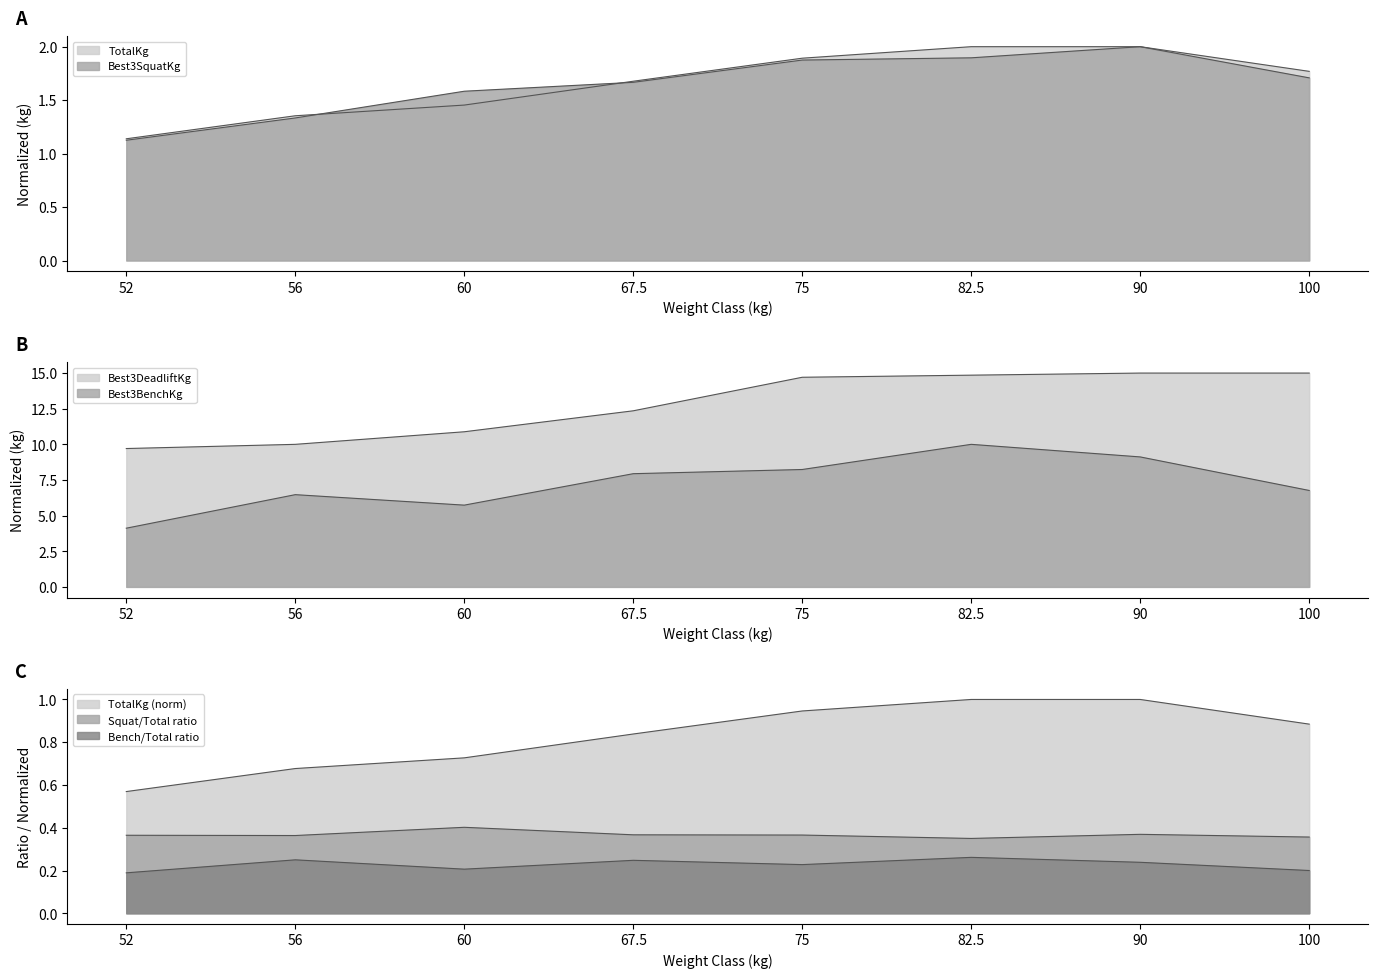

Between 67.5 and 56, which is larger?

67.5